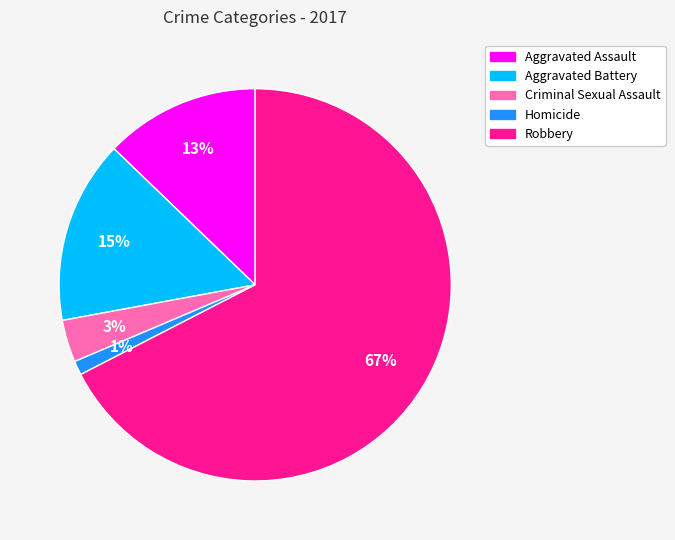

Is there a majority slice in this chart?

Yes